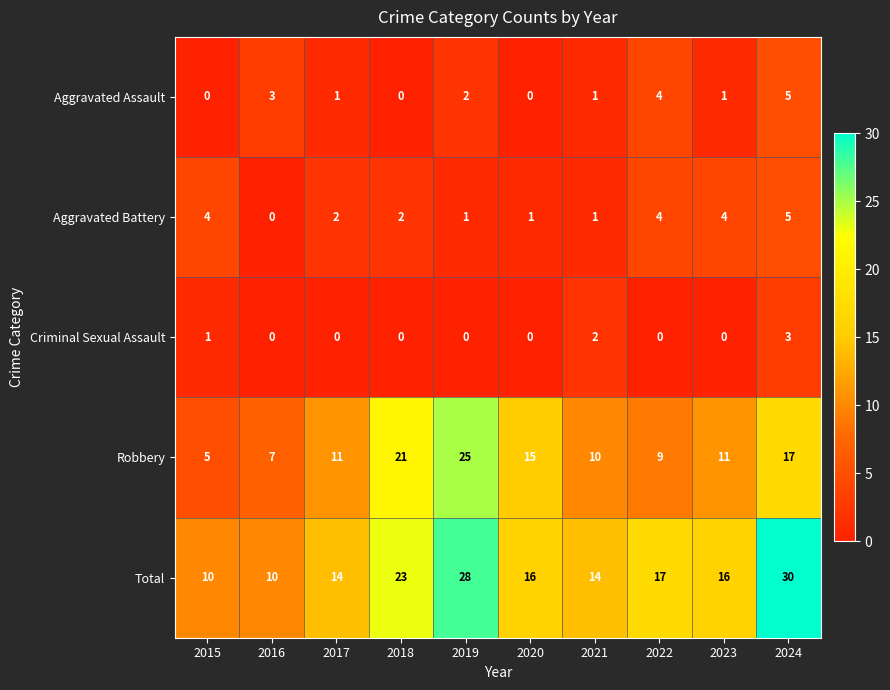

At which category does the chart reach its peak across all series?

2024